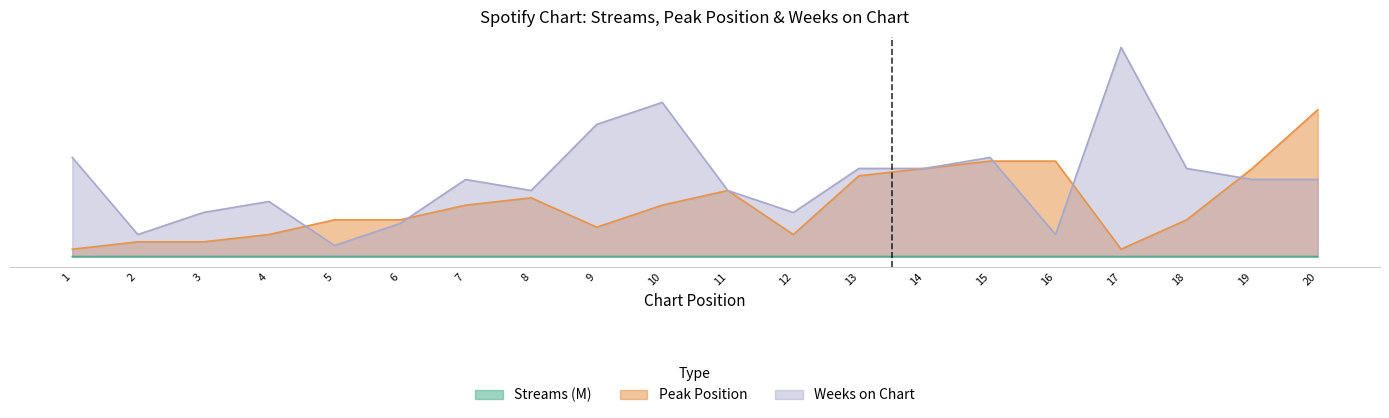

True or false: Streams (M) and Peak Position intersect in this chart.

False